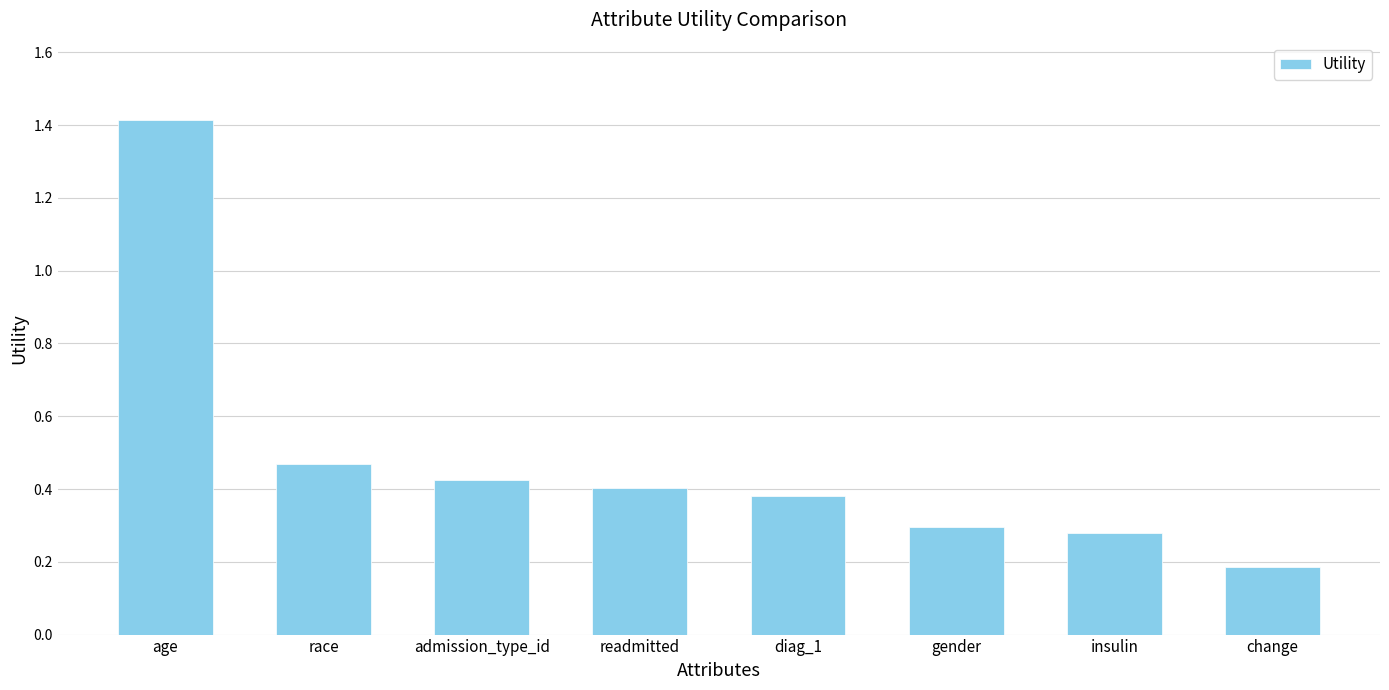

What is the difference between the maximum and second lowest values?

1.1